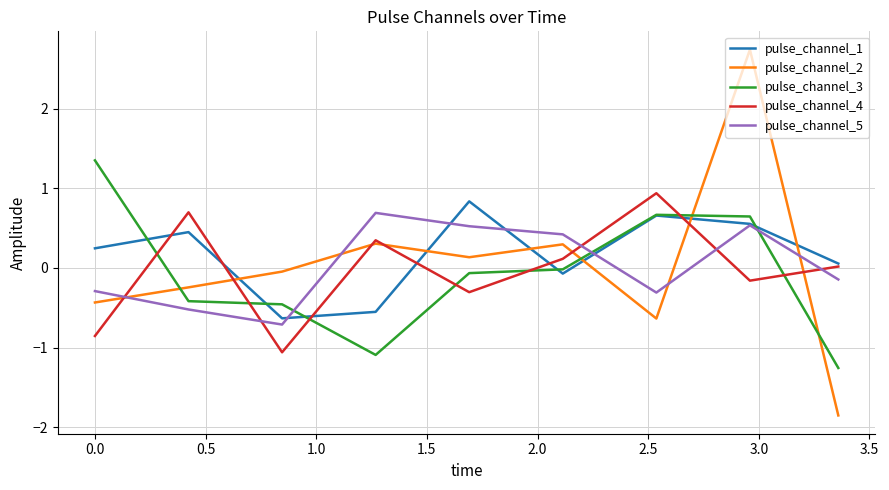

Which series has the largest range (max minus min)?

pulse_channel_2